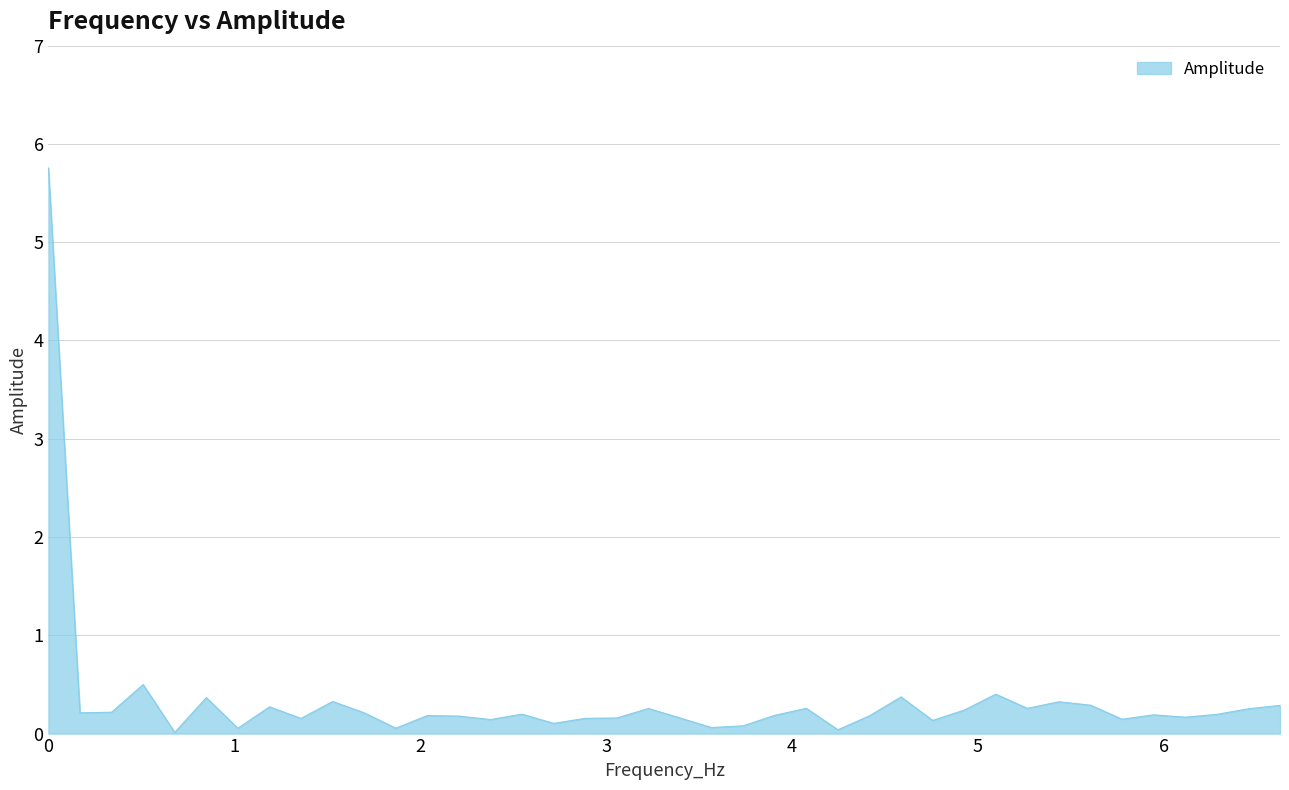

What is the average value?

0.3